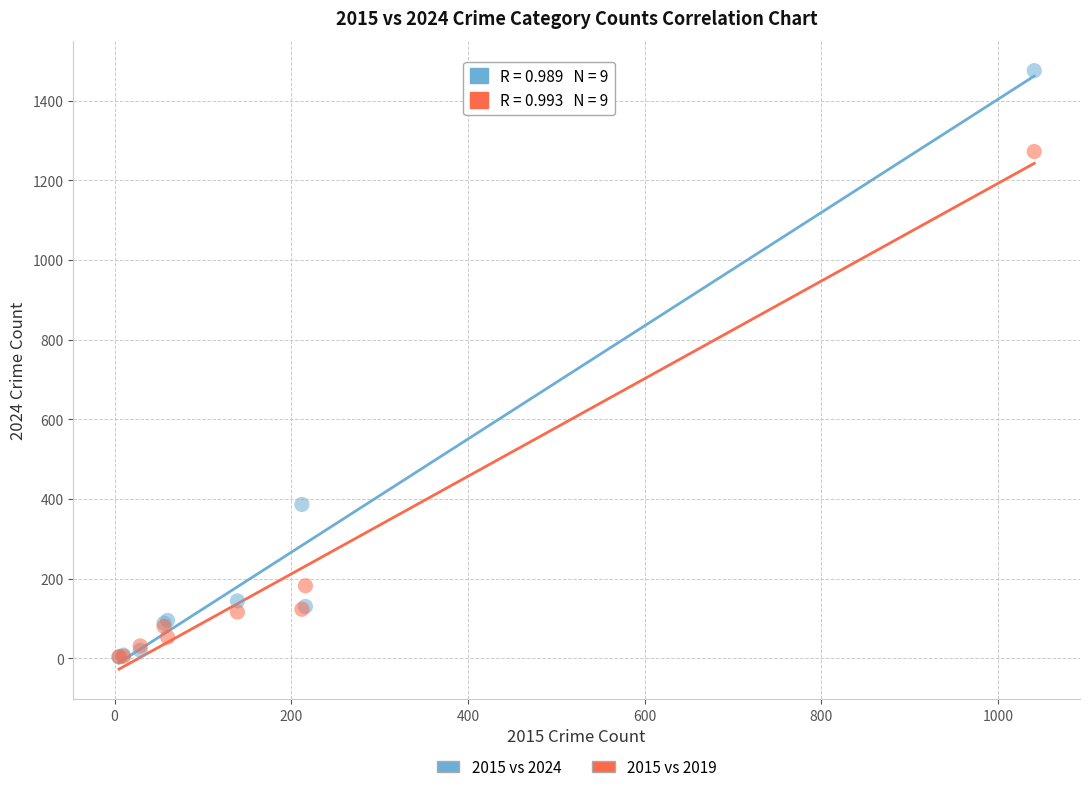

Across all series, what Y value is closest to 739?

386